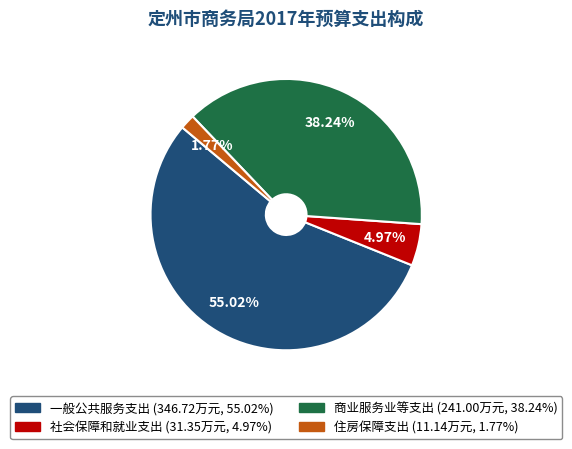

Which has a higher value, 社会保障和就业支出 or 一般公共服务支出?

一般公共服务支出